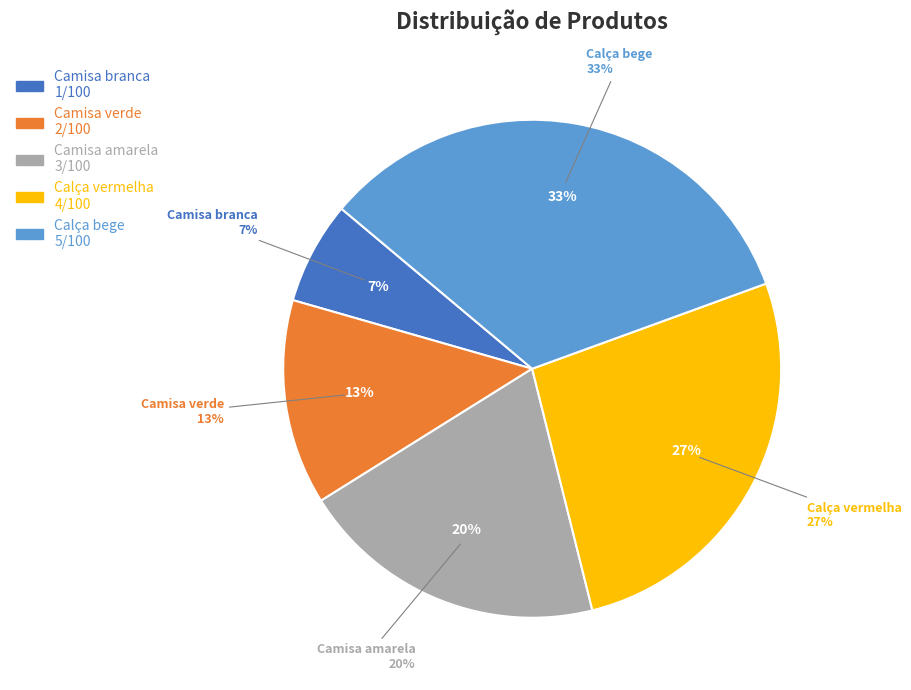

Does any single category account for the majority?

No